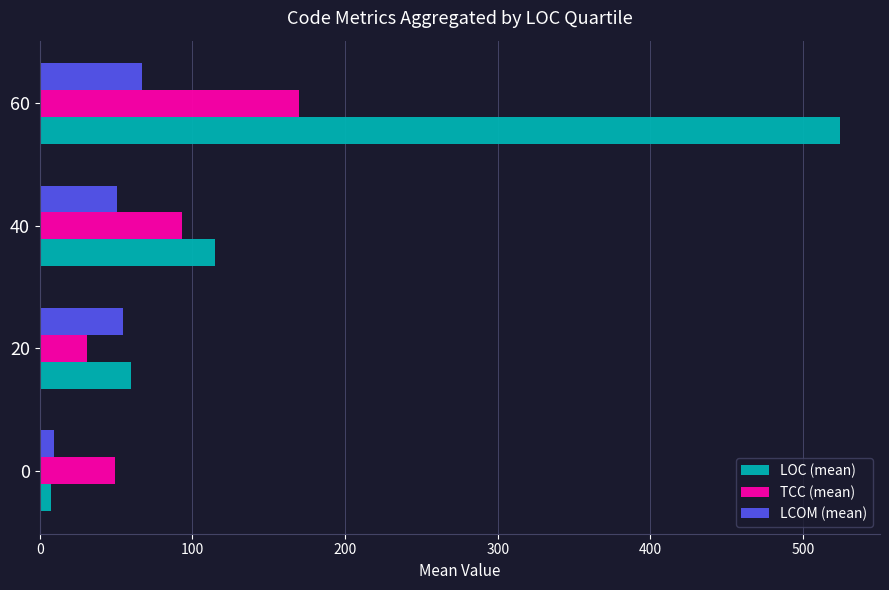

What is the difference between the maximum and minimum values in the LCOM (mean) series?

57.6